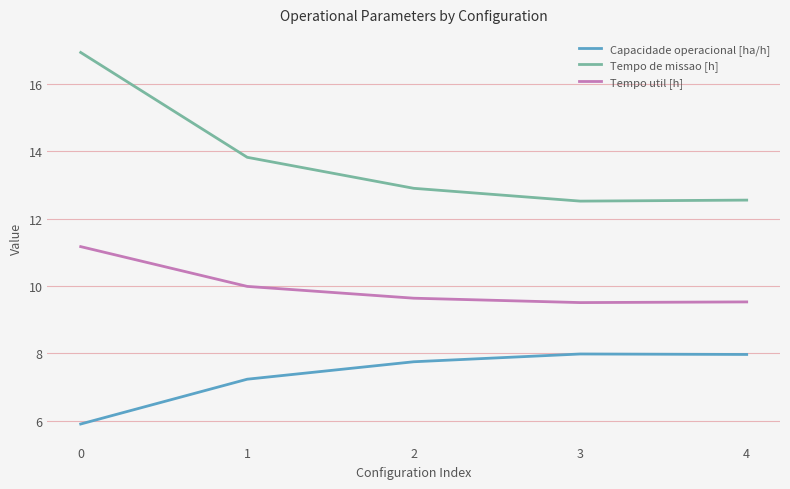

What is the sum of all Tempo util [h] values?

49.8